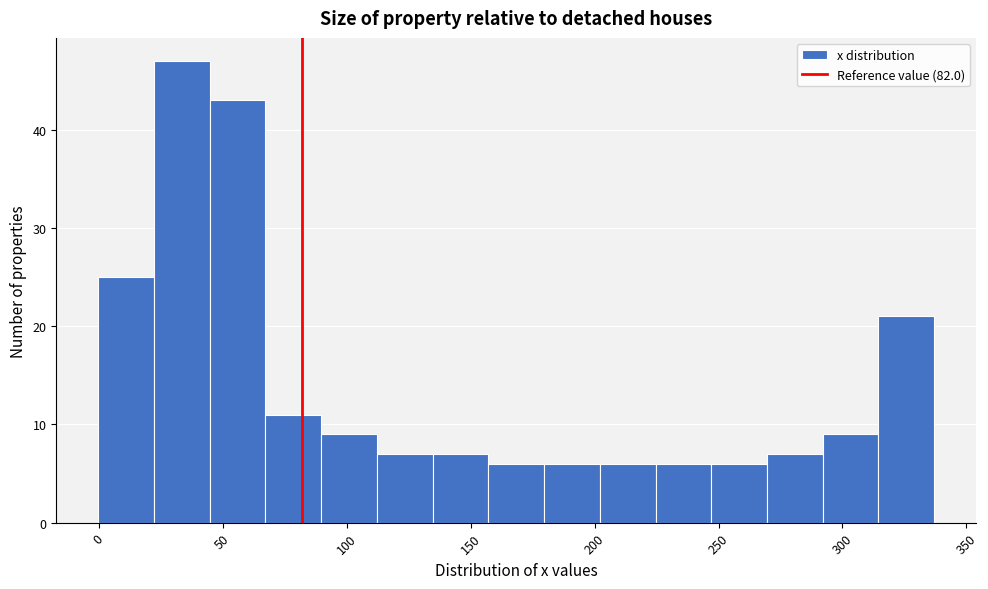

Reading left to right, list every bar in this chart as the range it spans on the x-axis followed by its height. Neither the bar edges nor the heights are printed on the chart, so give them approximately, as read against the axes.

0 to 20: 25
20 to 45: 47
45 to 65: 43
65 to 90: 11
90 to 110: 9
110 to 135: 7
135 to 155: 7
155 to 180: 6
180 to 200: 6
200 to 225: 6
225 to 245: 6
245 to 270: 6
270 to 290: 7
290 to 315: 9
315 to 335: 21